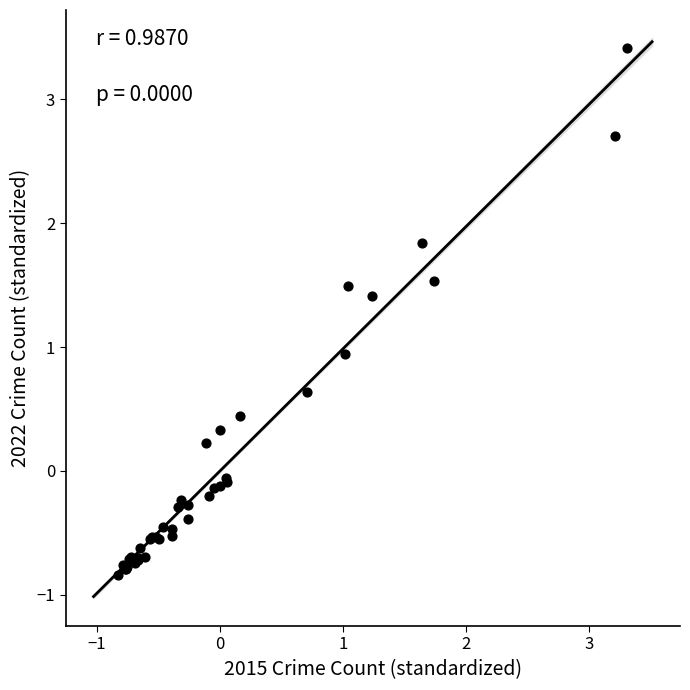

What Y value in the scatter plot is closest to 1?

0.9